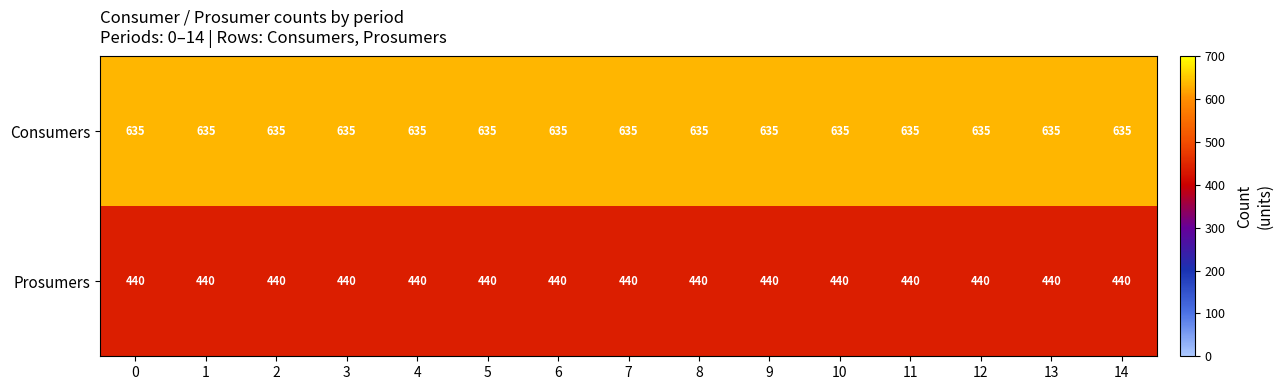

The Prosumers series shows 440 at 2. True or false?

True